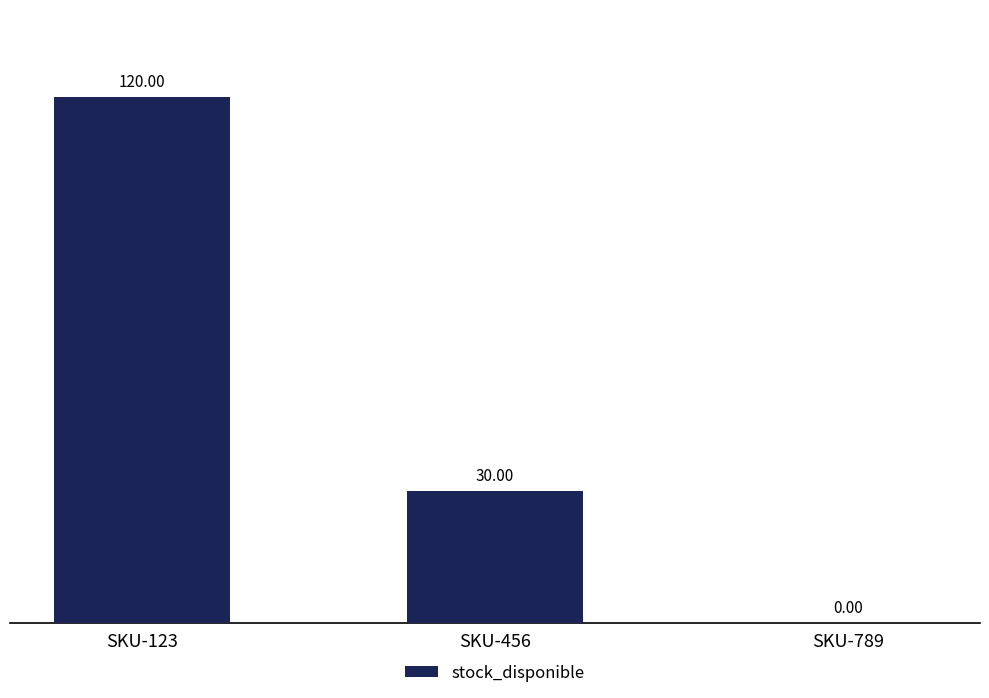

Which has a higher value, SKU-456 or SKU-123?

SKU-123